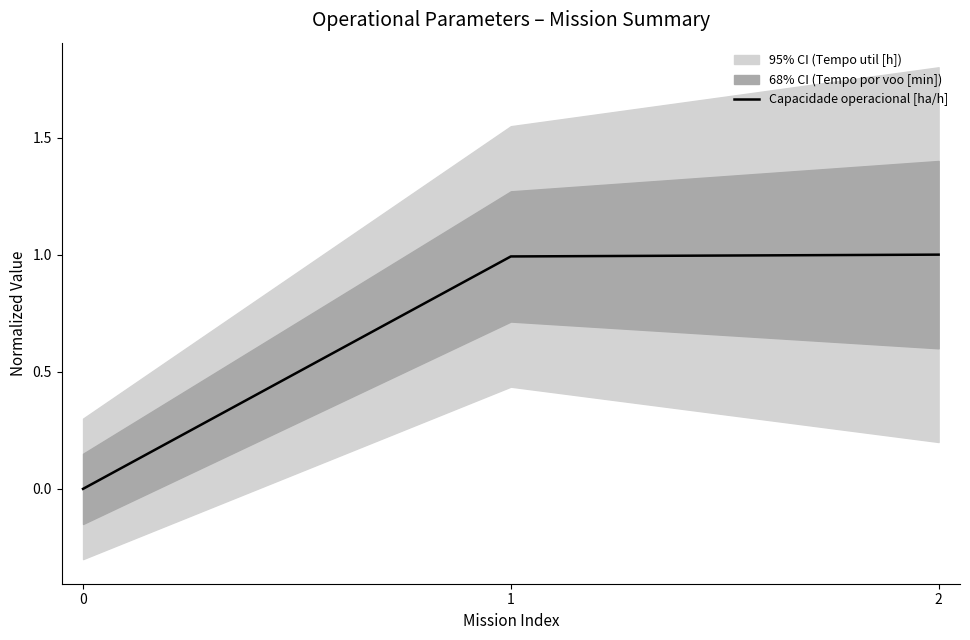

What is the sum of all values?

2.0